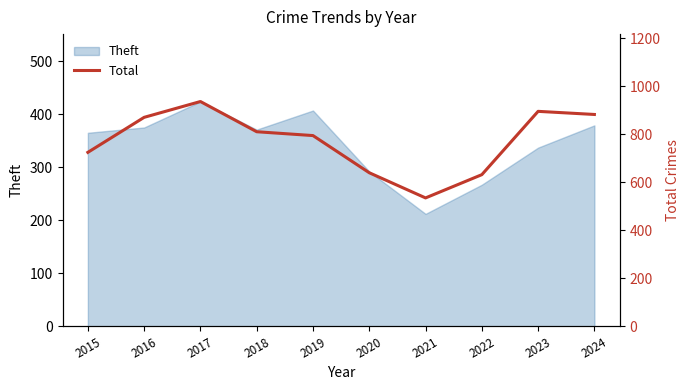

At which label is Theft closest to 318?

2023